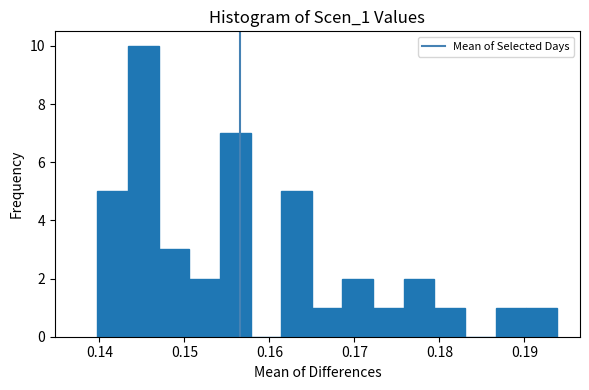

Around what value on the x-axis is the tallest bar? Give the approximate position of its centre, as read against the axis.

0.145